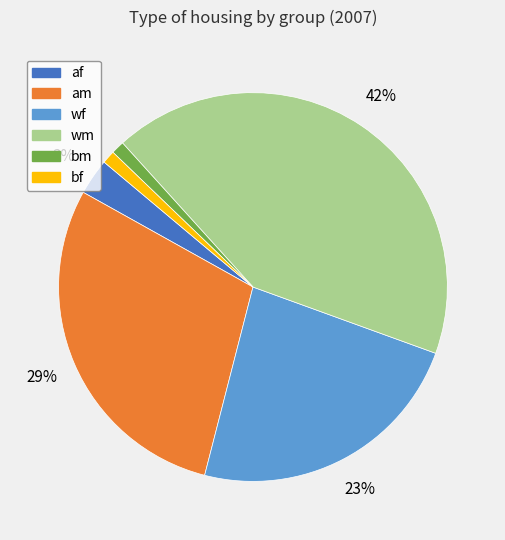

Is it true that bf is 1% of the pie?

True